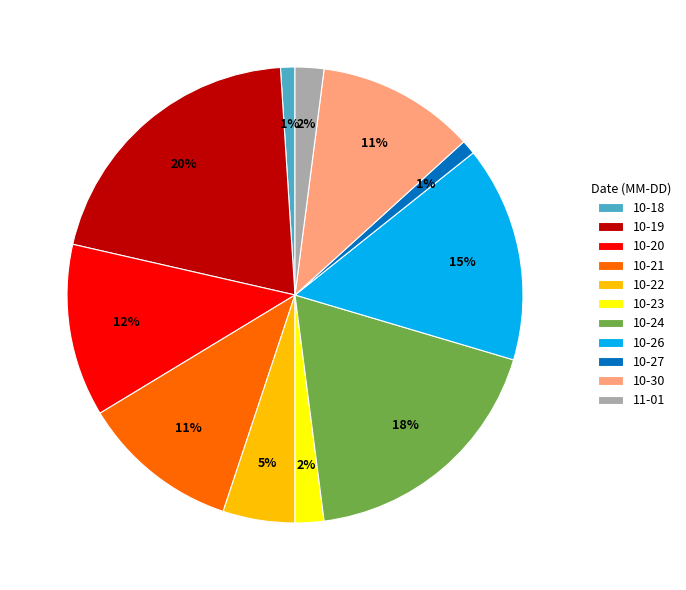

Do 10-30 and 10-22 together represent more than half of the pie?

No